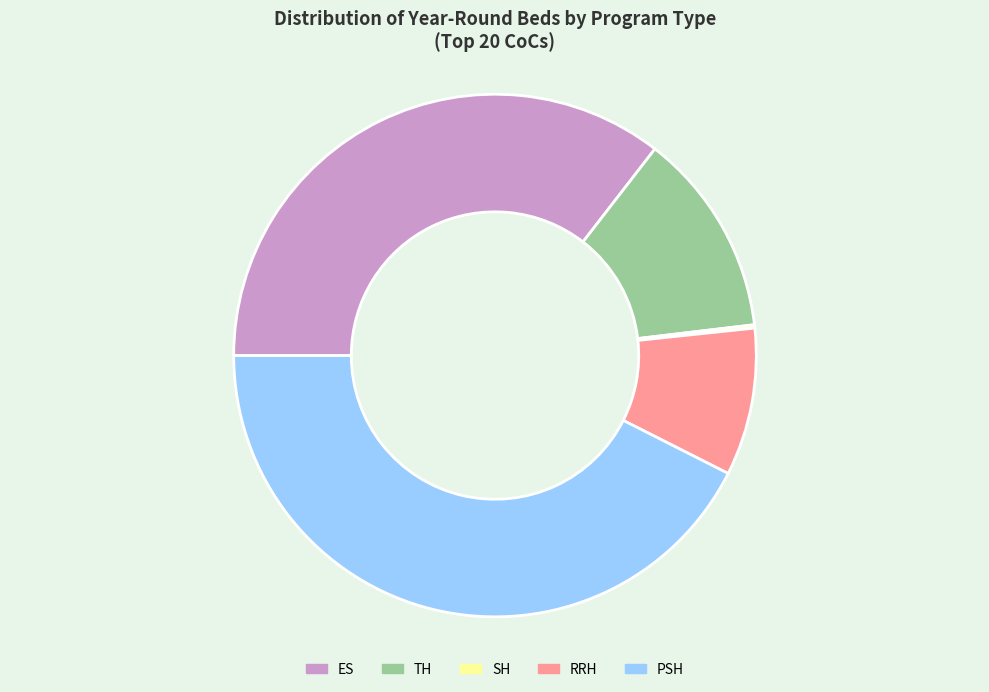

Is it true that ES is 35% of the pie?

True